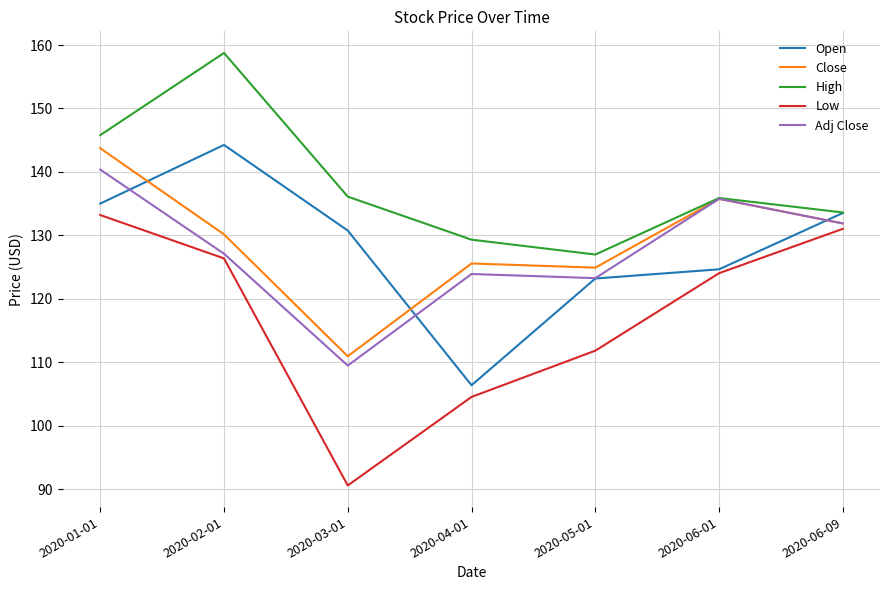

True or false: Close has a value of 213.6 at 2020-05-01.

False